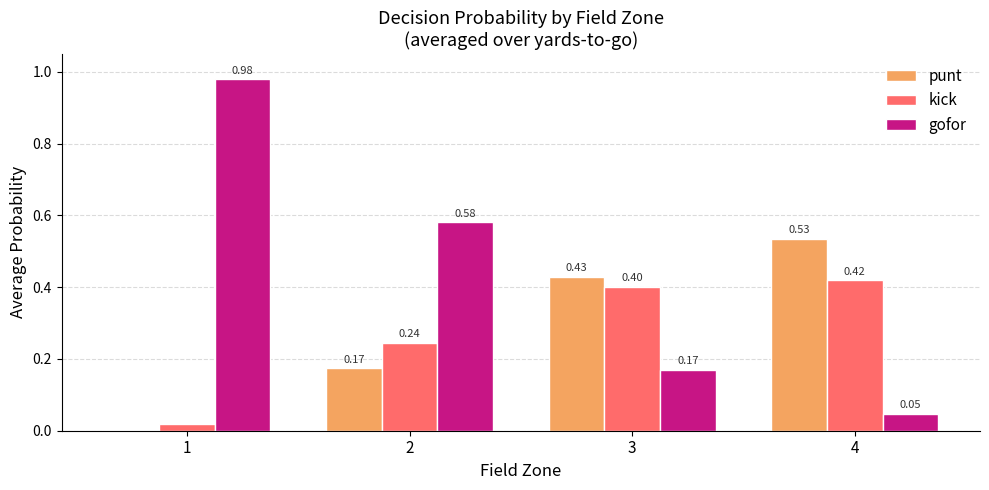

Which series changed the most between 1 and 3?

gofor